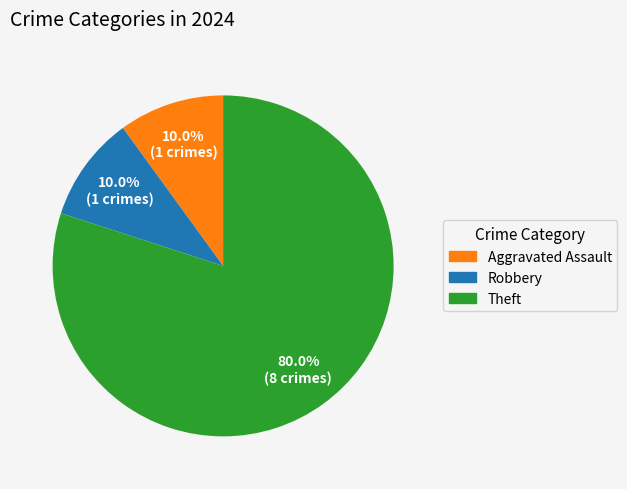

Does any single category account for the majority?

Yes